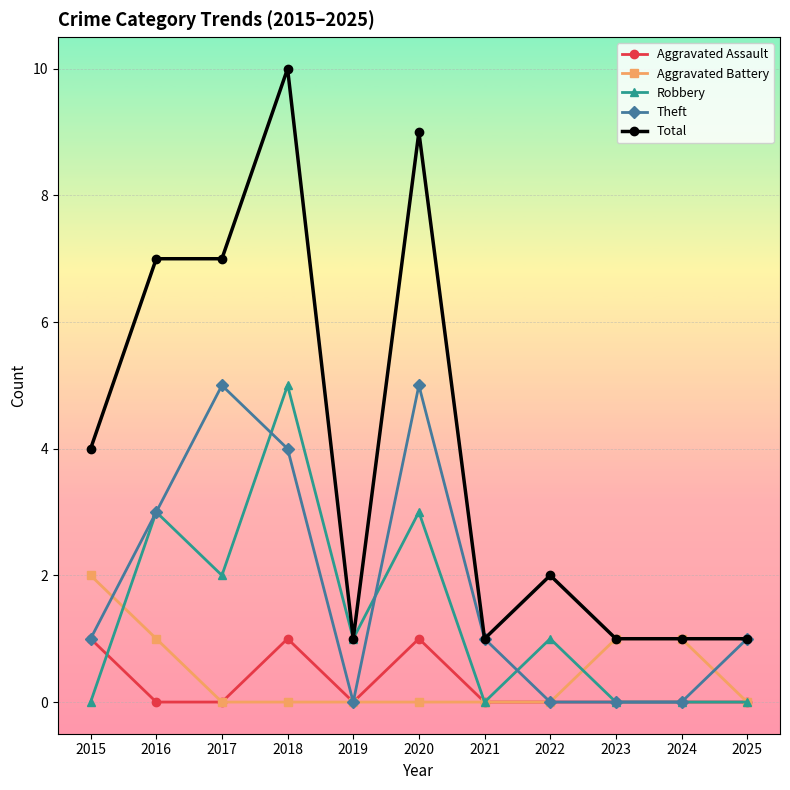

Which series has the largest total across all categories?

Total